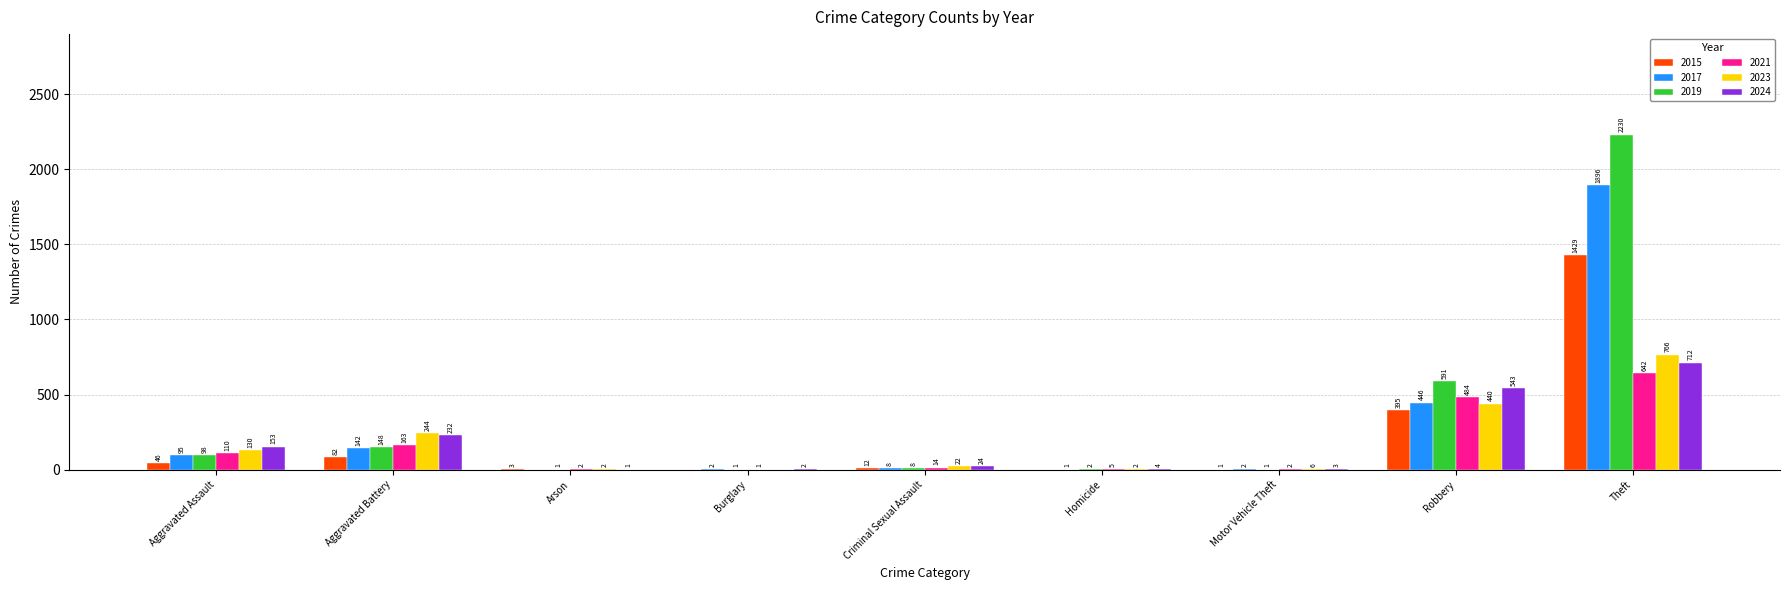

The 2024 series shows 4 at Homicide. True or false?

True